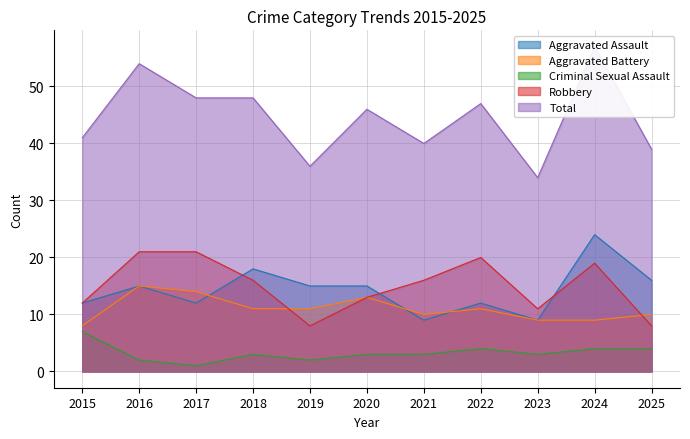

Rank the categories by Criminal Sexual Assault value from lowest to highest.

2017, 2016, 2019, 2018, 2020, 2021, 2023, 2022, 2024, 2025, 2015